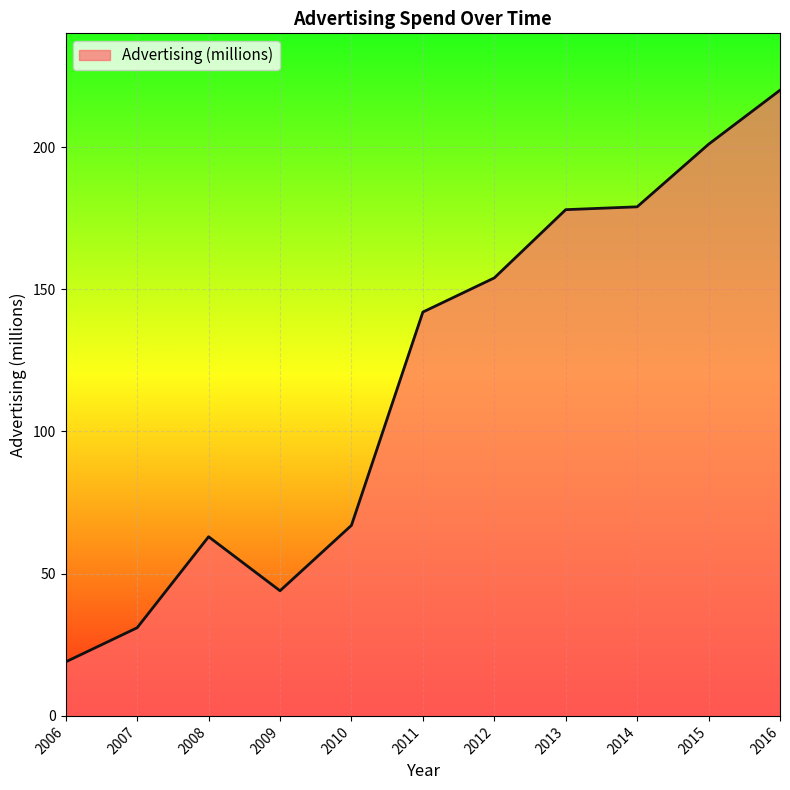

What is the change in value from 2012 to 2015?

+47